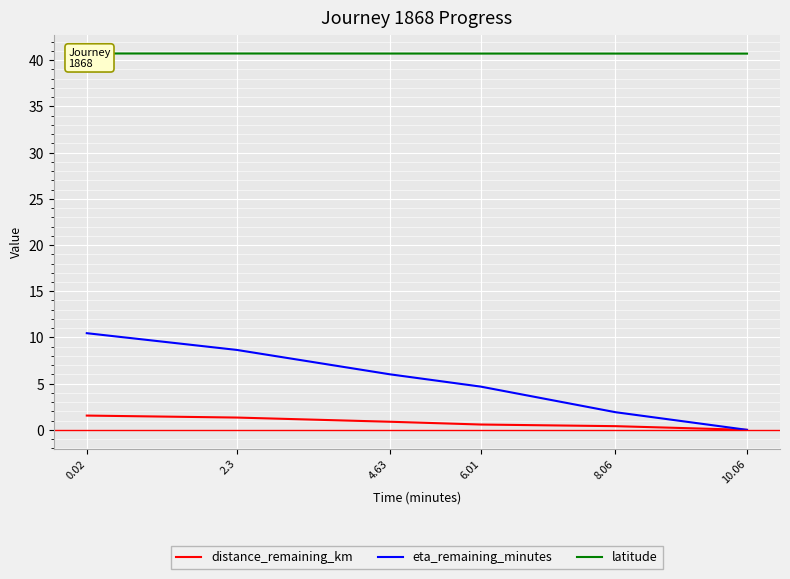

What is the maximum value for eta_remaining_minutes?

10.5